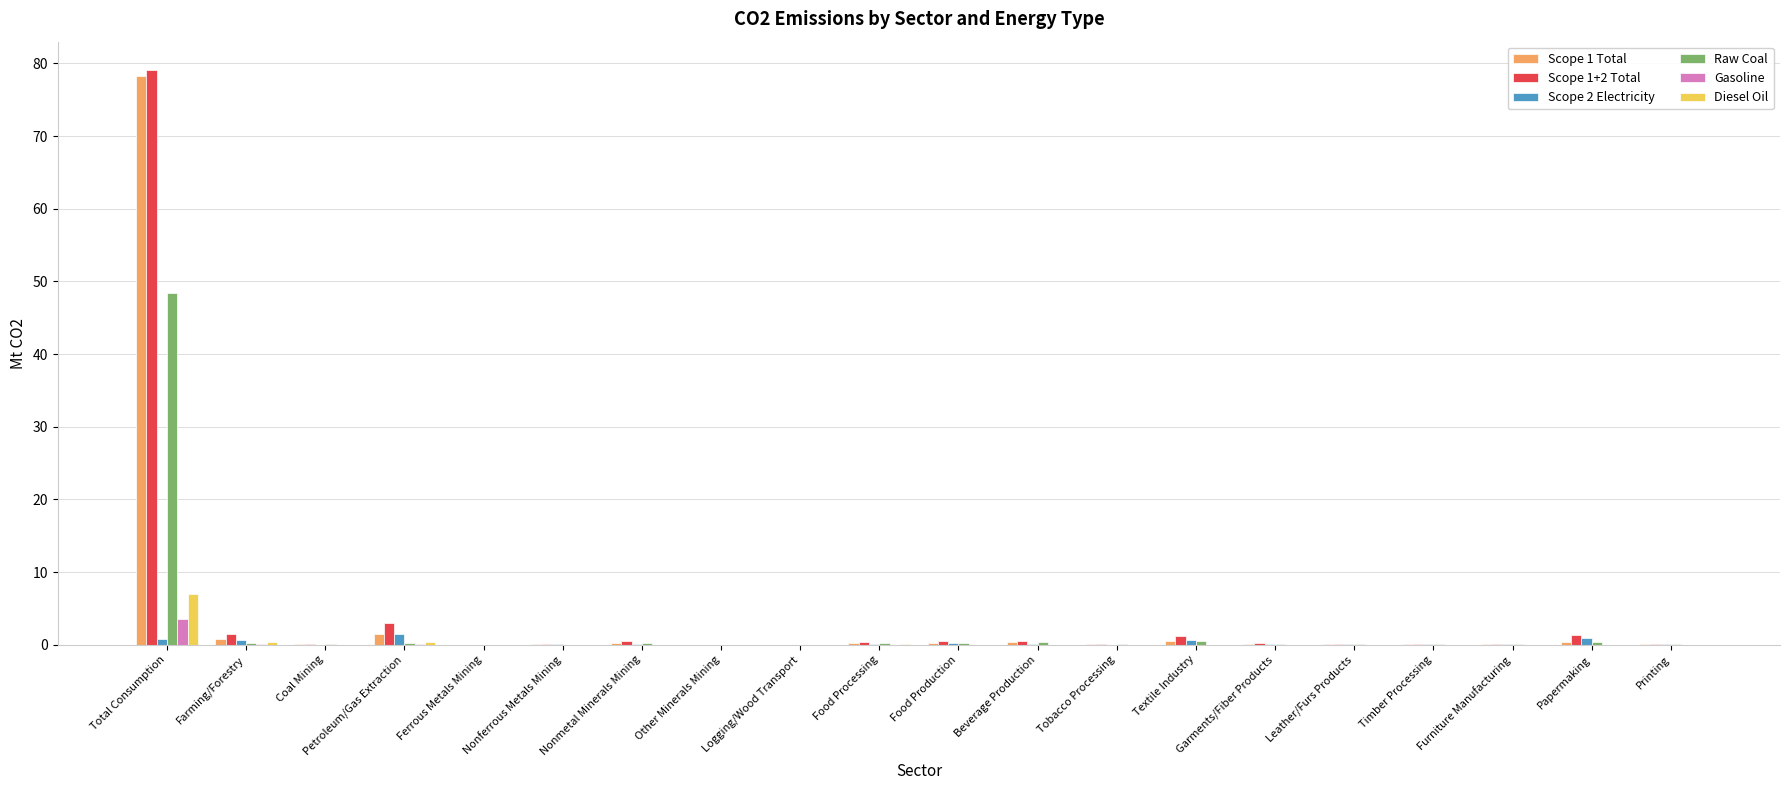

Is it true that Scope 2 Electricity equals 0.0 at Timber Processing?

True